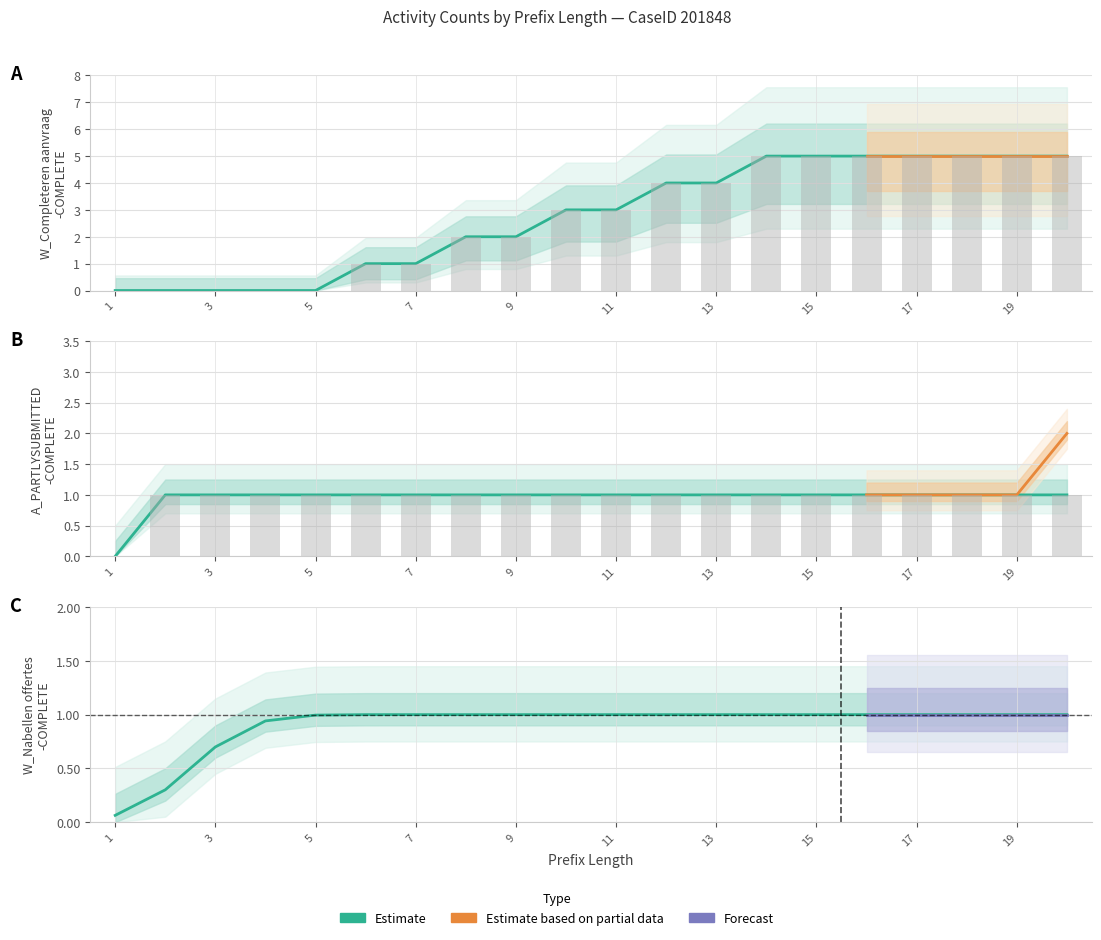

What is the sum of all A_PARTLYSUBMITTED-COMPLETE (Original) values?

19